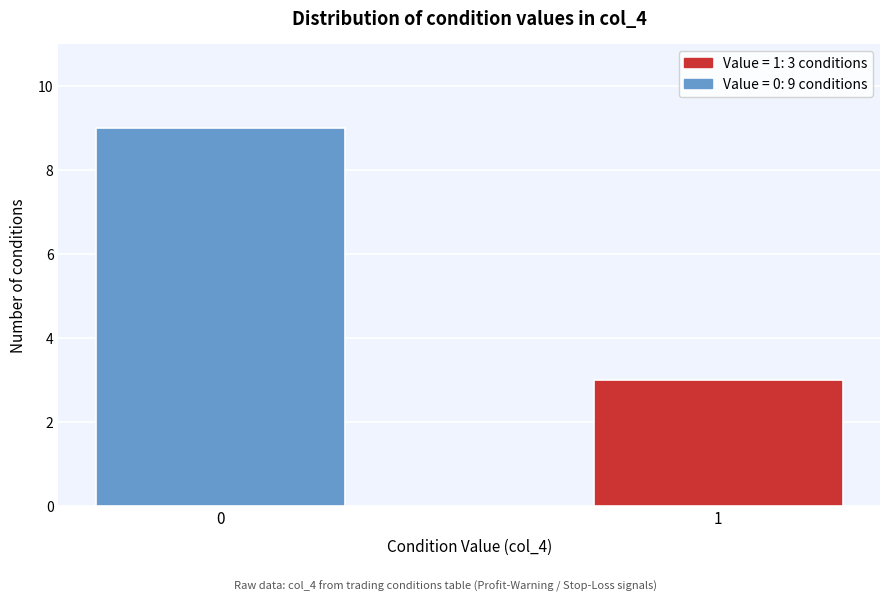

Reading right to left, extract all data points from this chart.

1=3	0=9